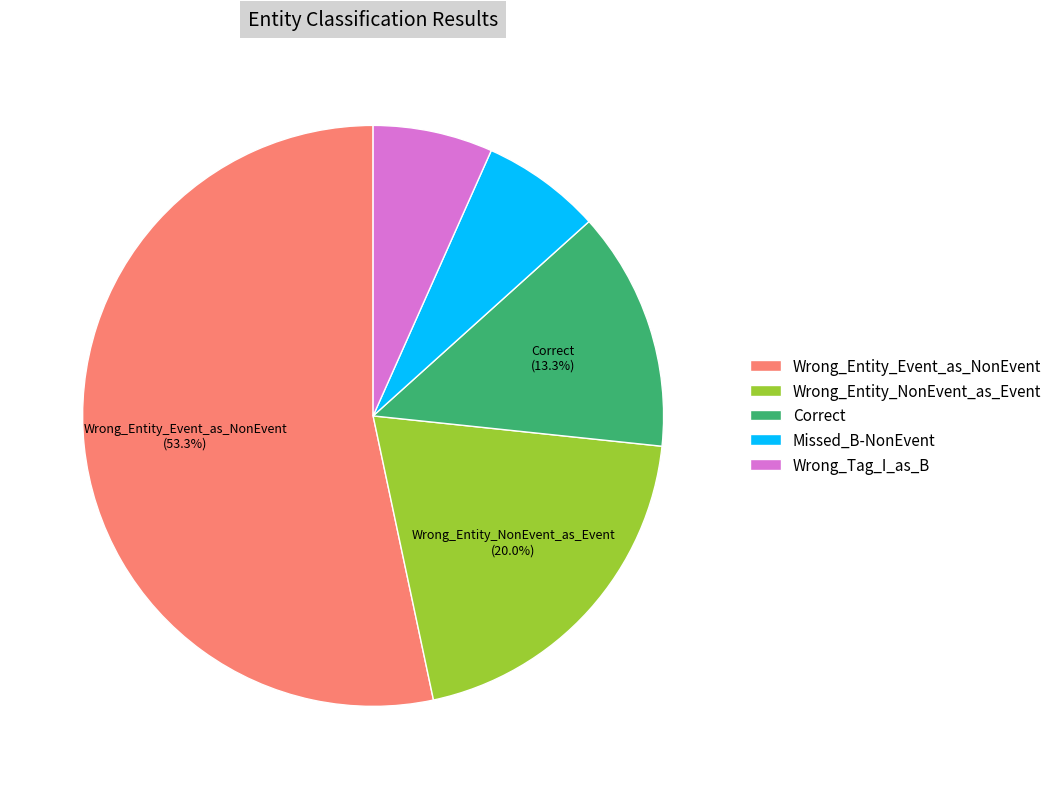

Count the number of slices in the pie.

5